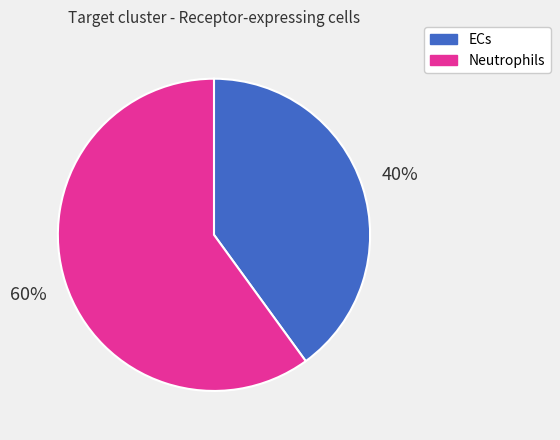

True or false: ECs accounts for 40% of the total.

True